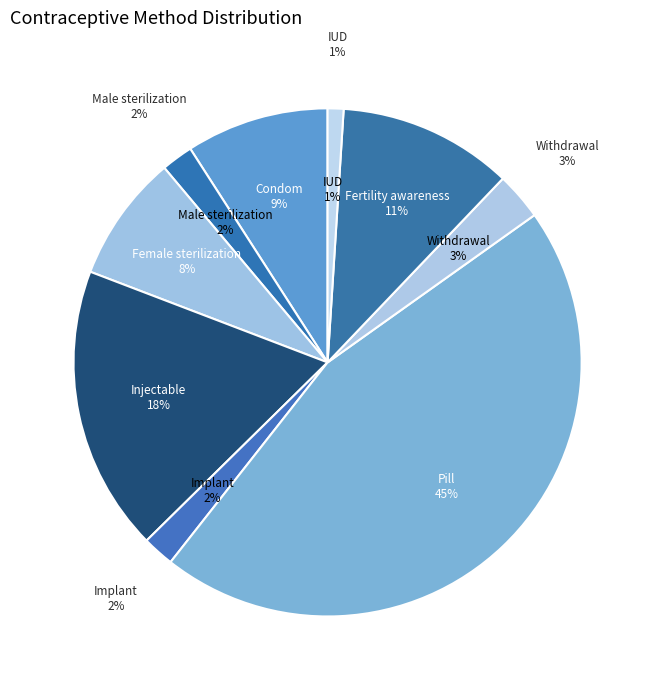

Which category has the biggest portion of the pie?

Pill